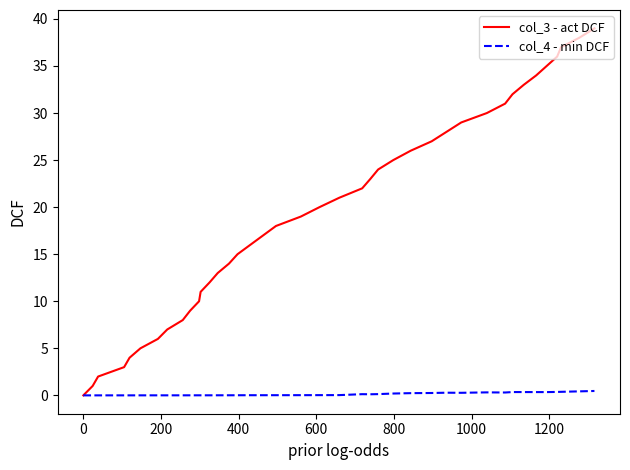

Rank the series by their average value, from highest to lowest.

col_3 - act DCF, col_4 - min DCF